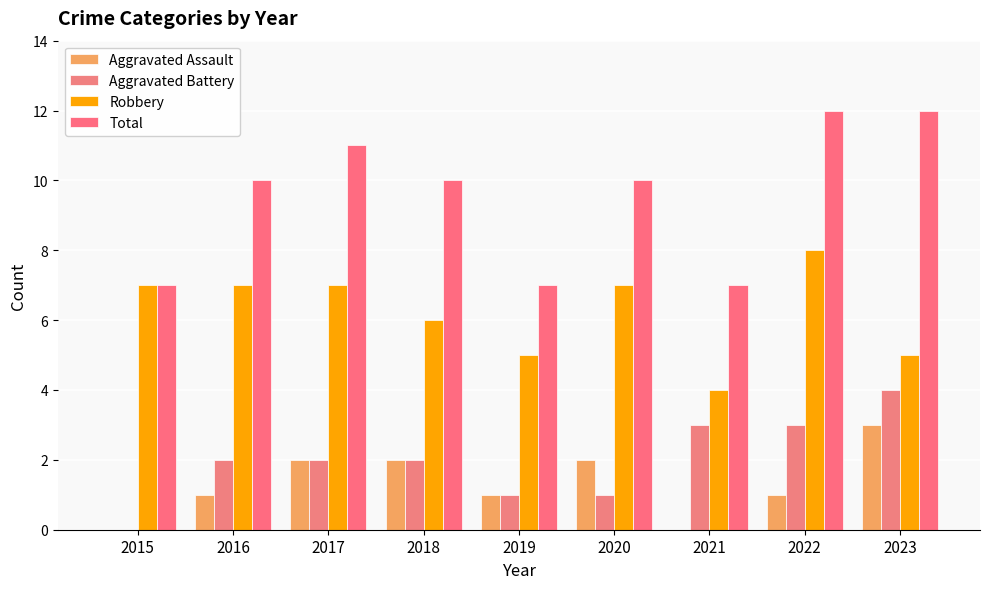

The value of Aggravated Battery at 2023 is 6. True or false?

False